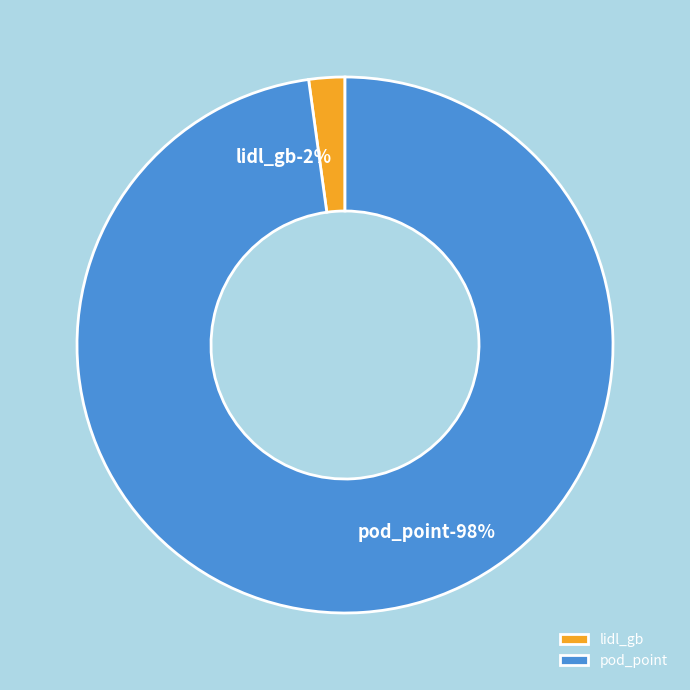

How many segments does this pie chart have?

2